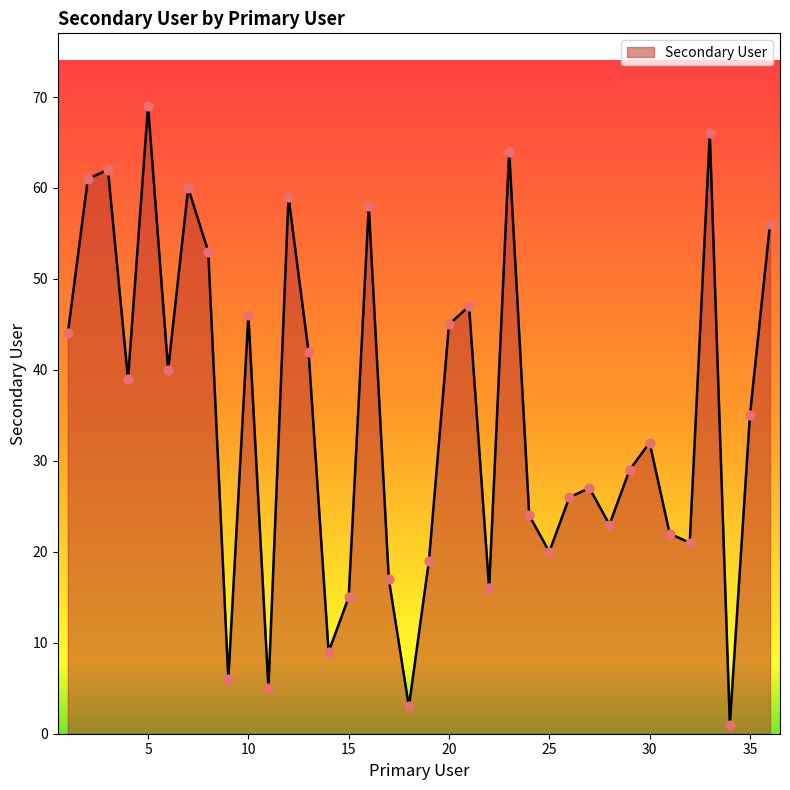

What is the difference between the maximum and minimum values?

68